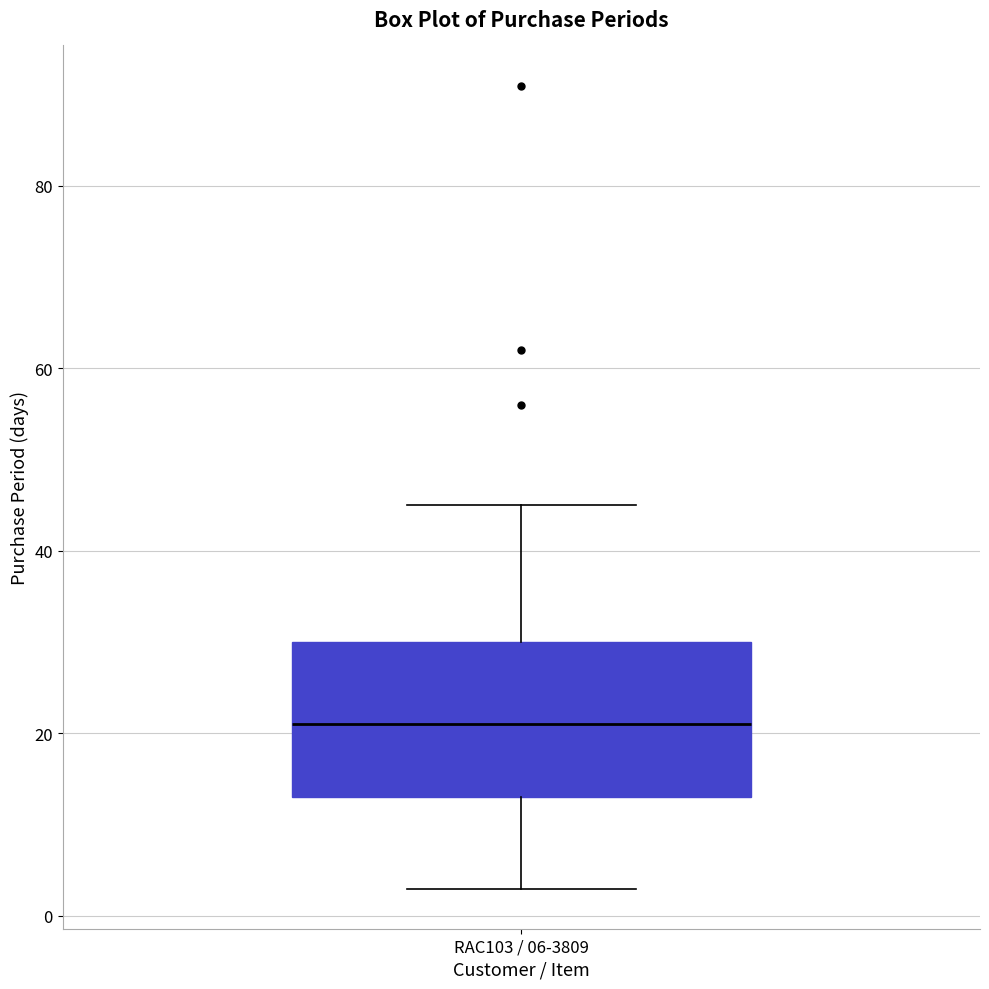

Transcribe this box plot: give where the median line is, the range the box spans, and where the two whiskers end, as read against the y-axis. The values are not printed on the chart, so give them approximately, as read against the axis.

median 22, box 14 to 30, whiskers 4 to 46